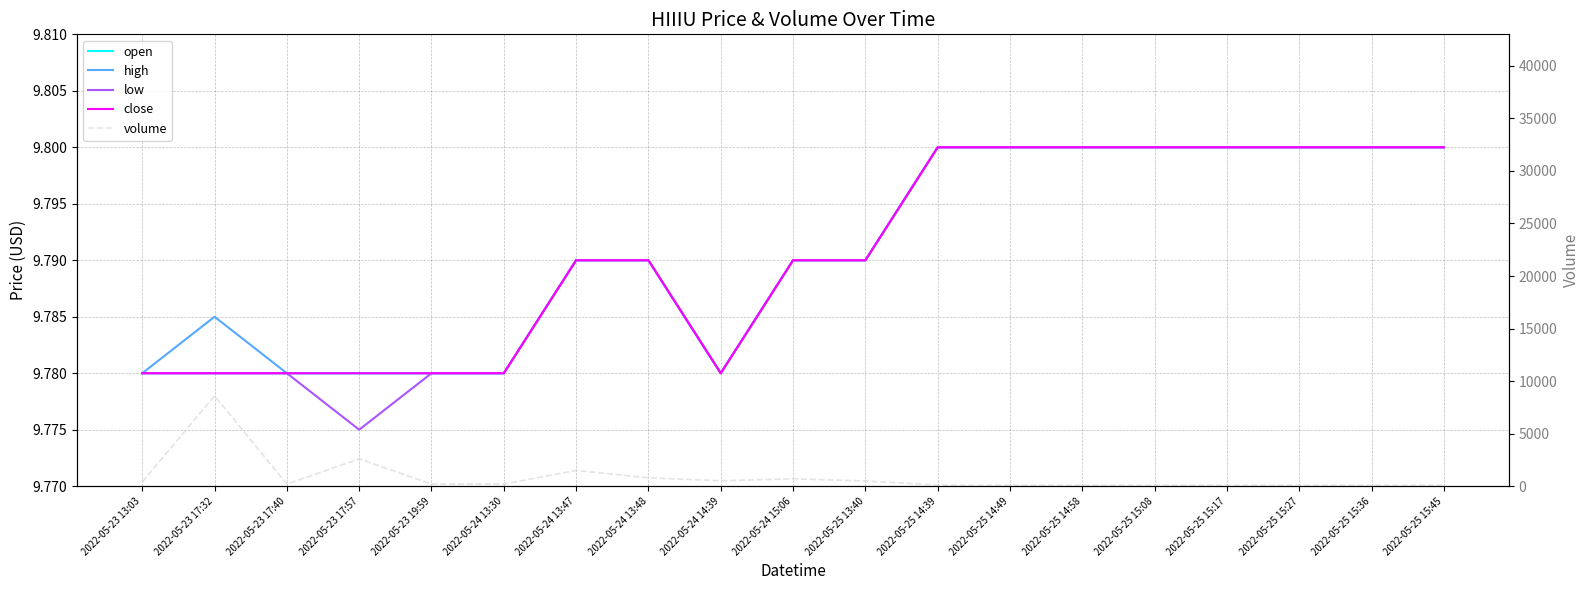

Where is the first local minimum for high?

2022-05-24 14:39